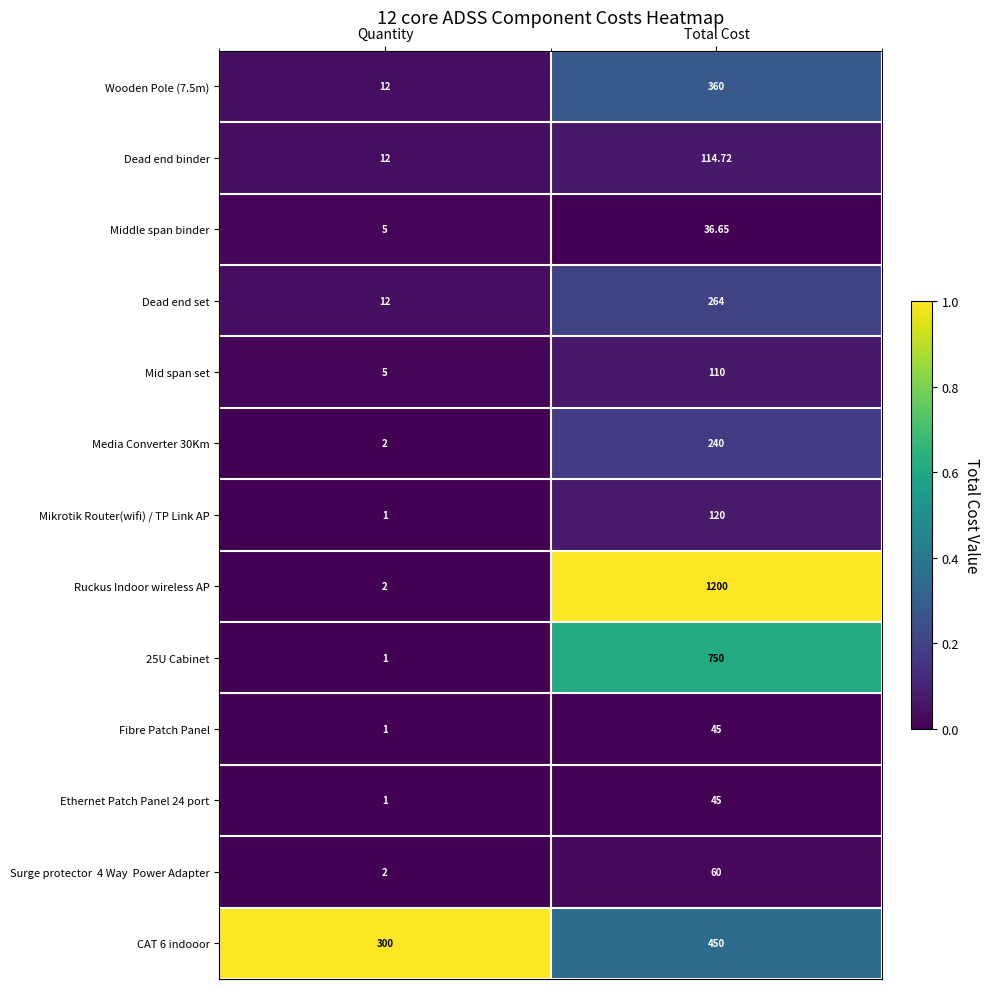

Which series changed the most between Quantity and Total Cost?

Ruckus Indoor wireless AP